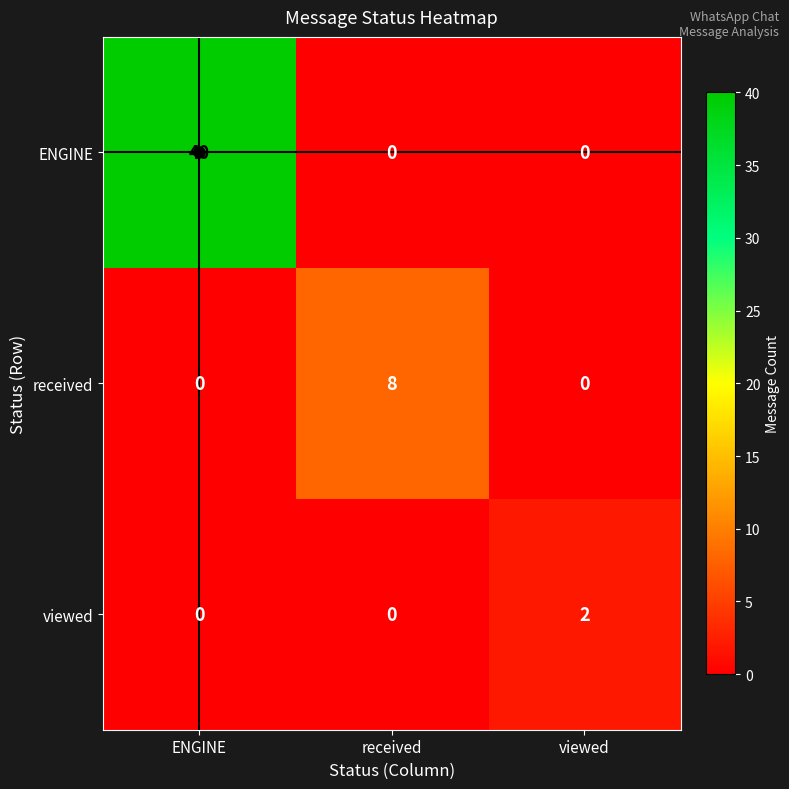

How many data points in received are above 0?

1